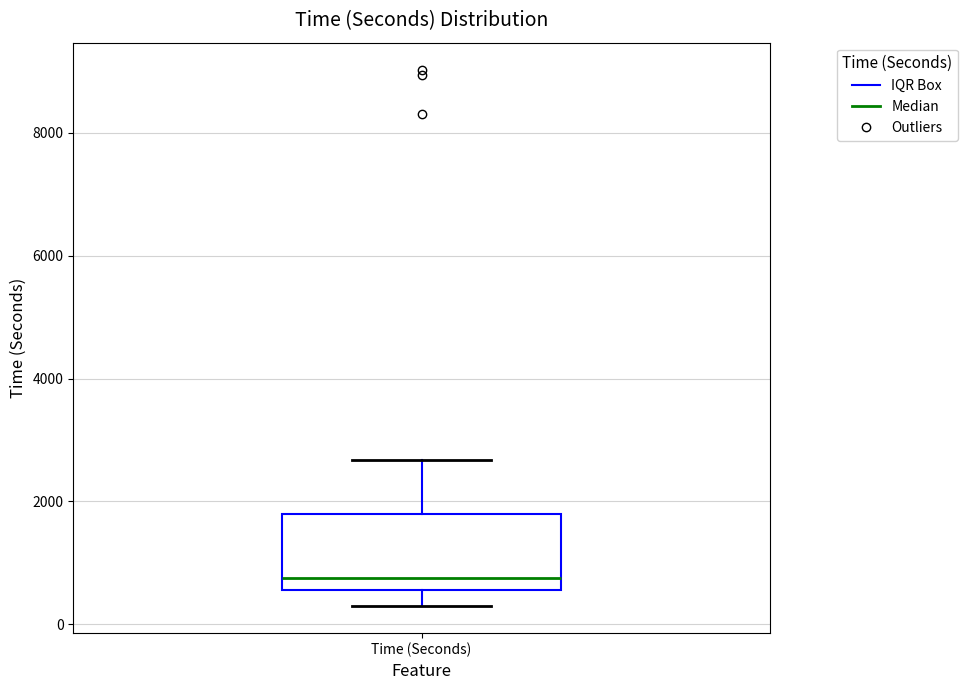

Transcribe this box plot: give where the median line is, the range the box spans, and where the two whiskers end, as read against the y-axis. The values are not printed on the chart, so give them approximately, as read against the axis.

median 800, box 600 to 1800, whiskers 200 to 2600